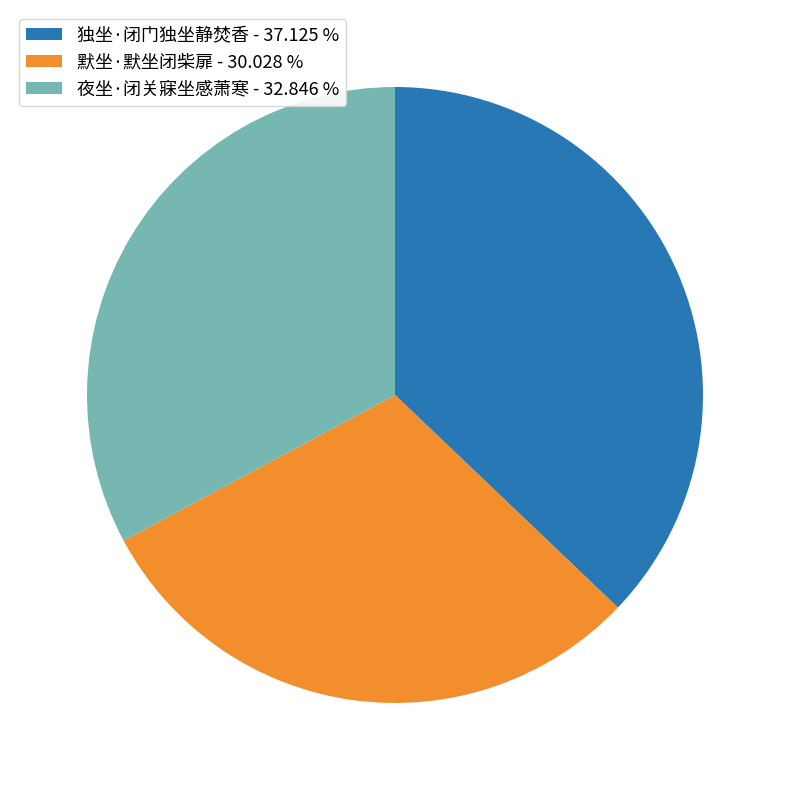

Which category has the biggest portion of the pie?

独坐·闭门独坐静焚香